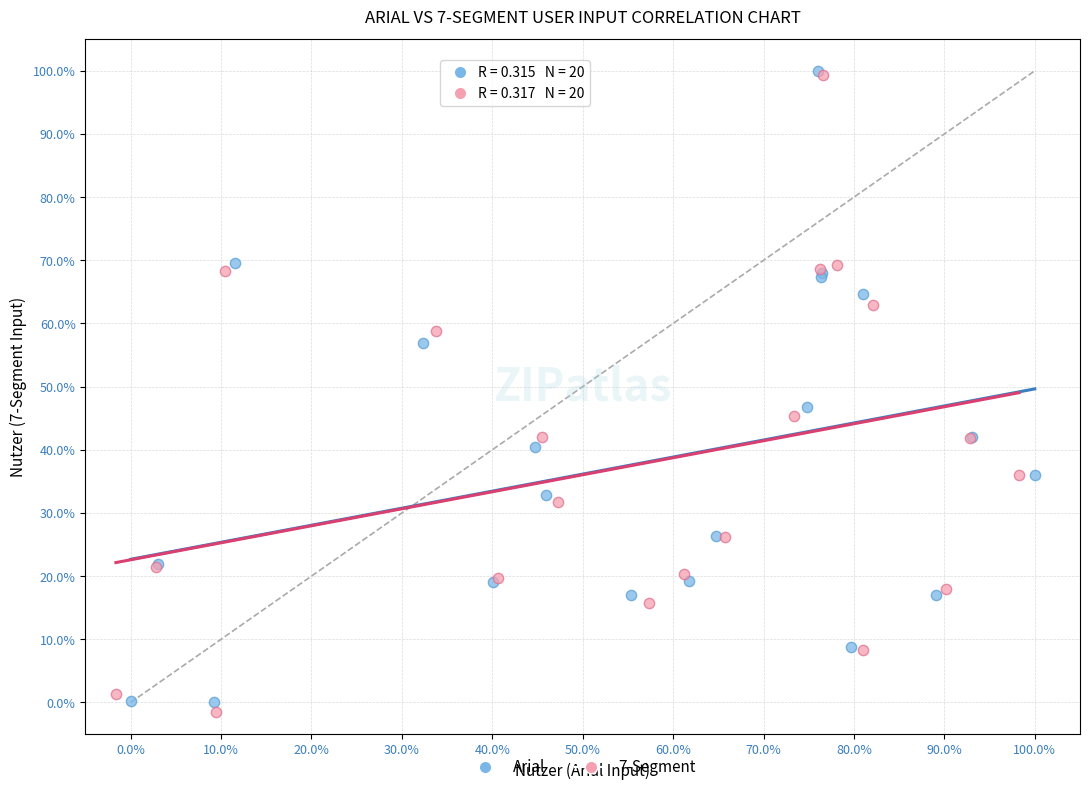

Which series reaches the minimum Y coordinate?

7-Segment